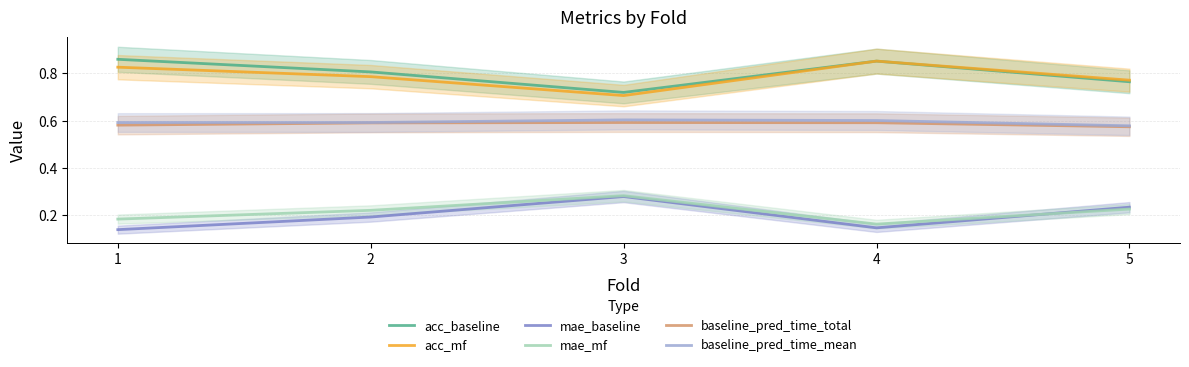

The value of baseline_pred_time_mean at 5 is 0.6. True or false?

True